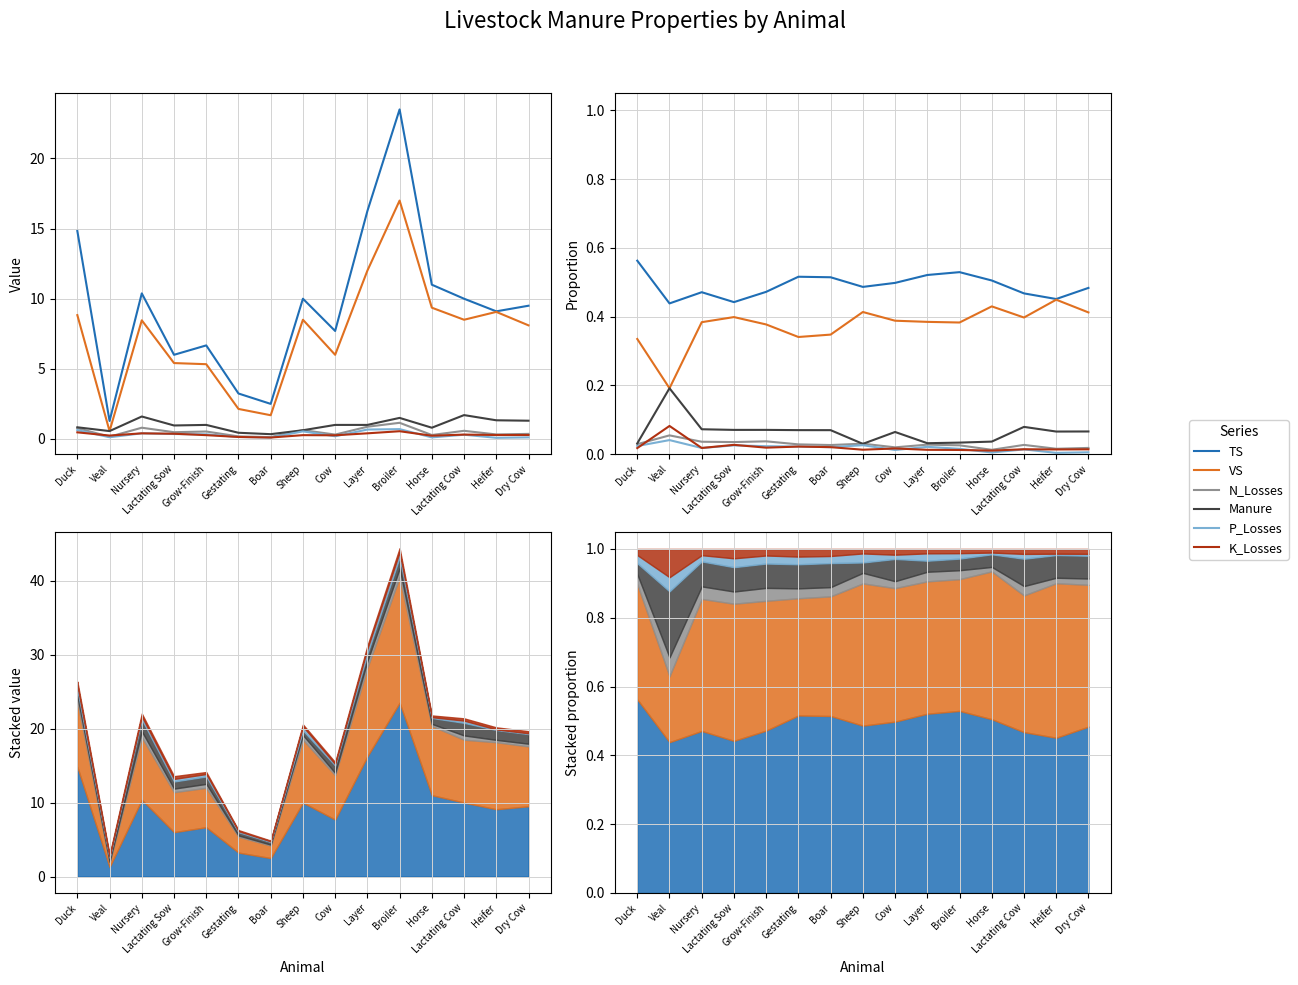

The value of K_Losses at Veal is 0.0. True or false?

False